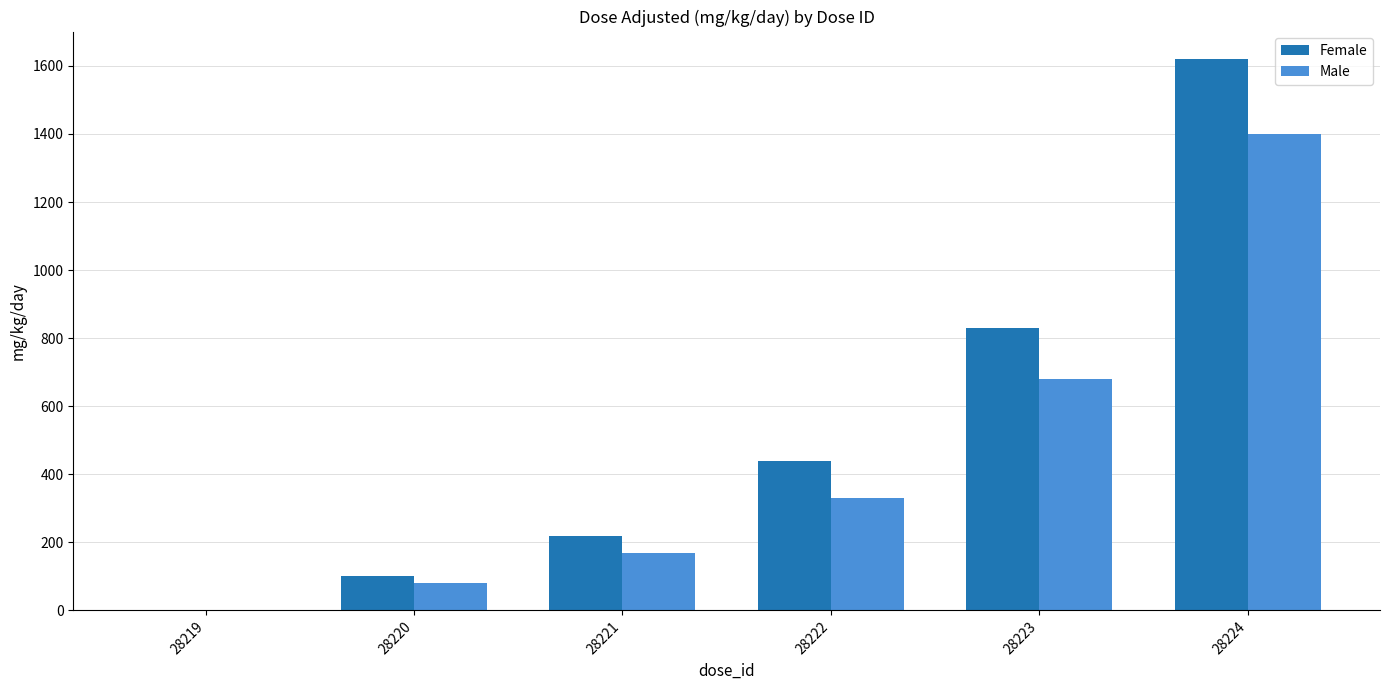

Are the bars horizontal?

No